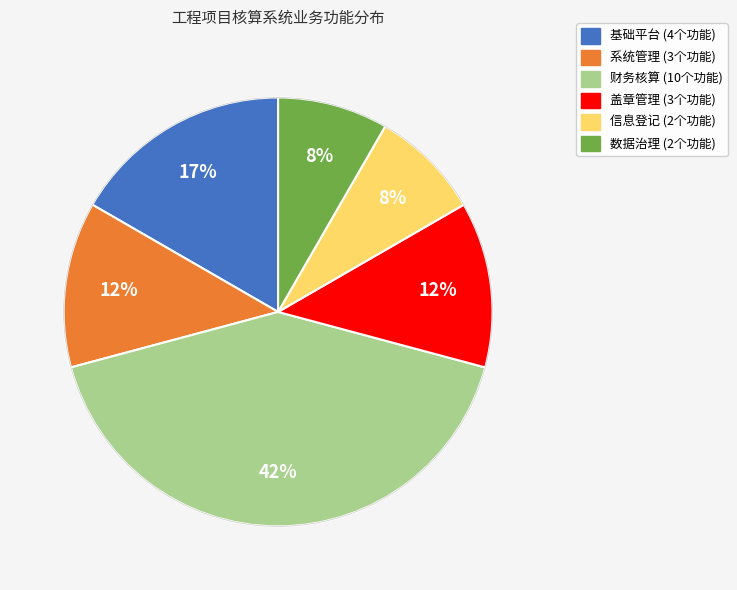

Count the number of slices in the pie.

6